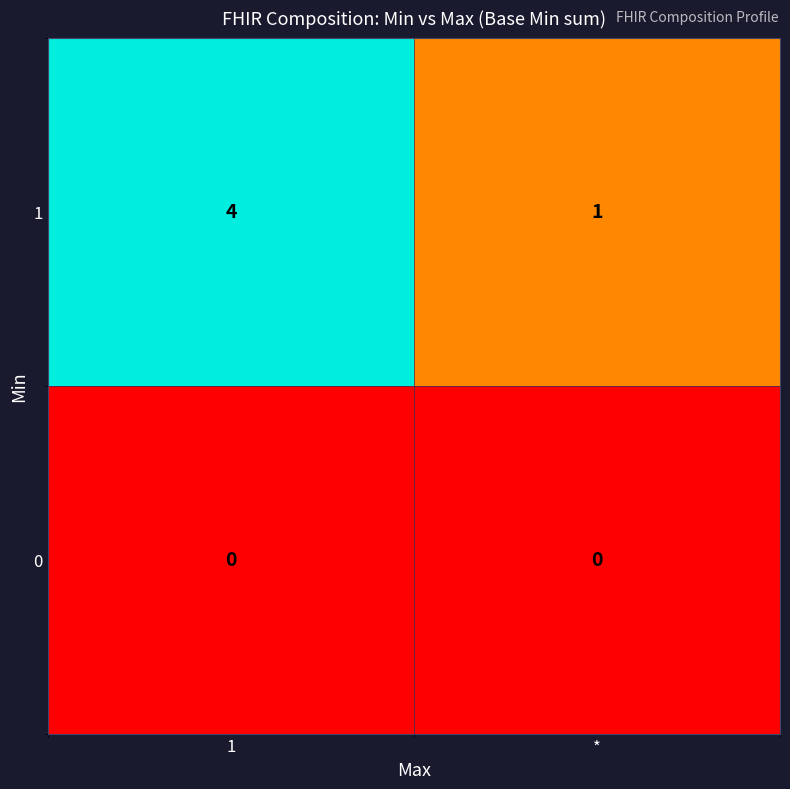

At *, list the series in order from largest to smallest.

1, 0